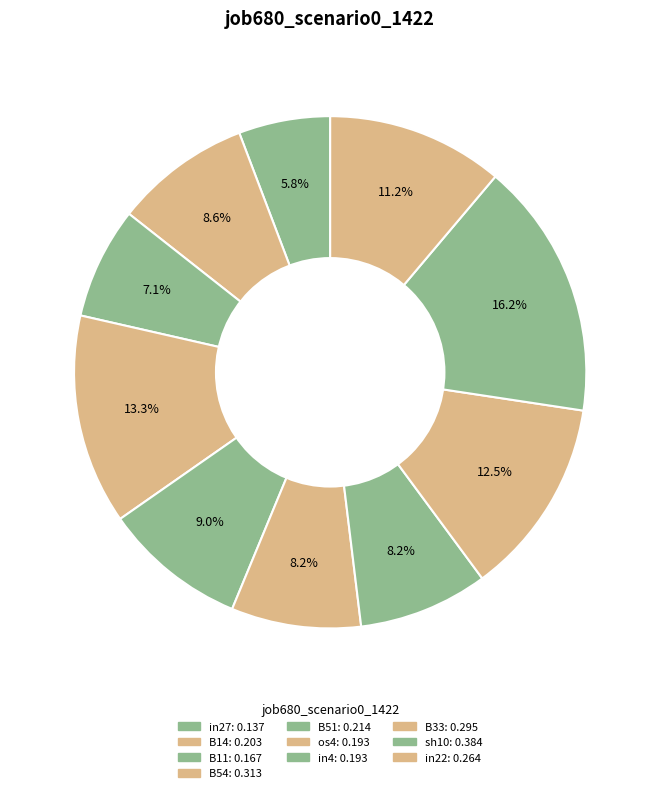

To the nearest percent, what is the average slice percentage?

10%